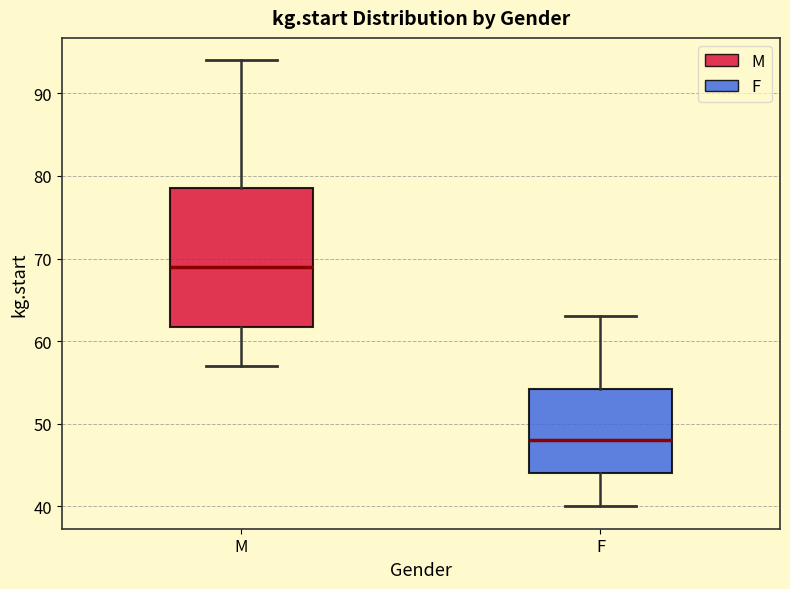

Which box's median line is the lowest?

F